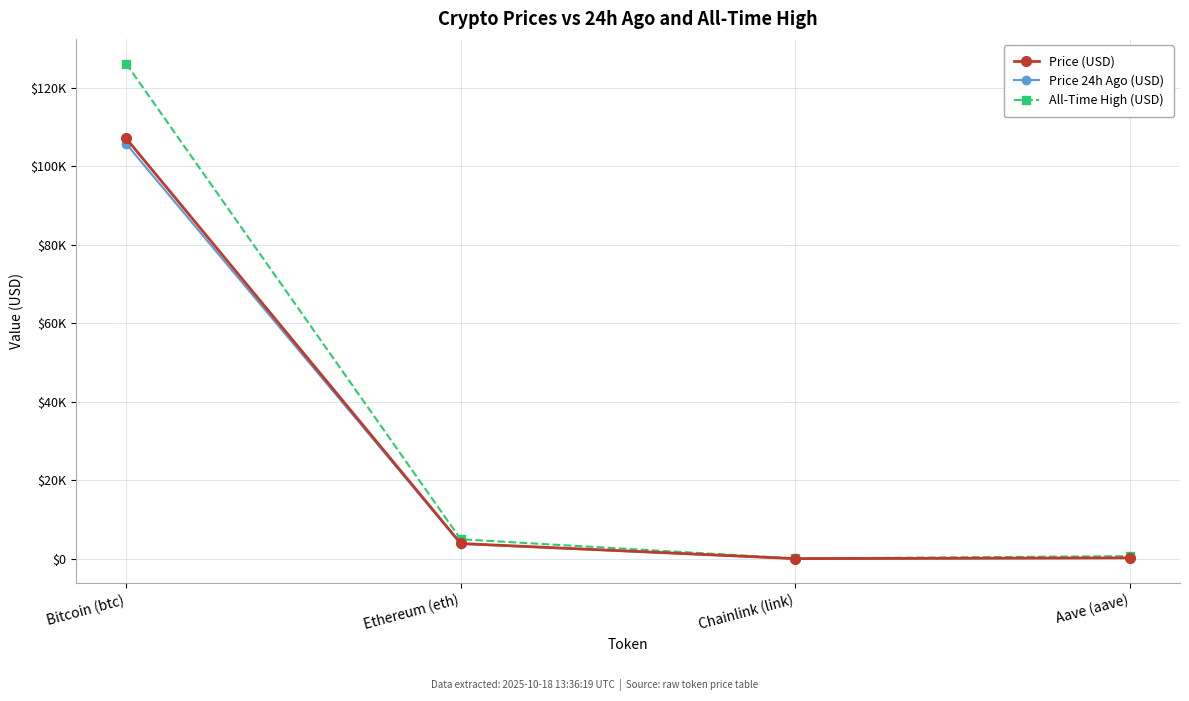

What are all the series names shown in the legend?

Price (USD), Price 24h Ago (USD), All-Time High (USD)